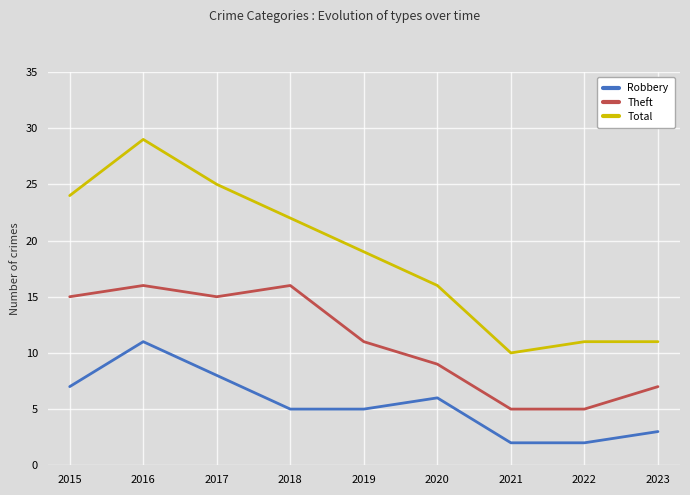

List the series in order of their peak value, lowest first.

Robbery, Theft, Total